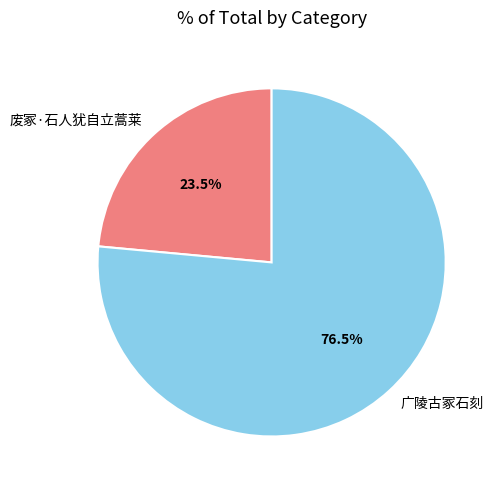

Which category accounts for the majority?

广陵古冢石刻